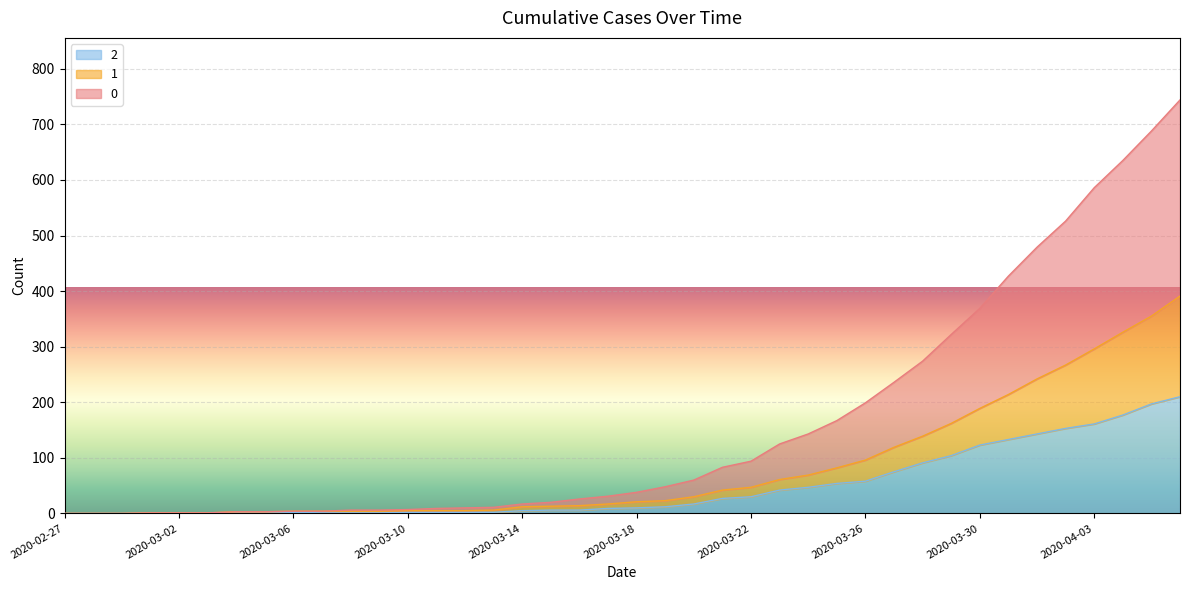

Rank the series at 2020-02-27 from lowest to highest value.

0, 1, 2